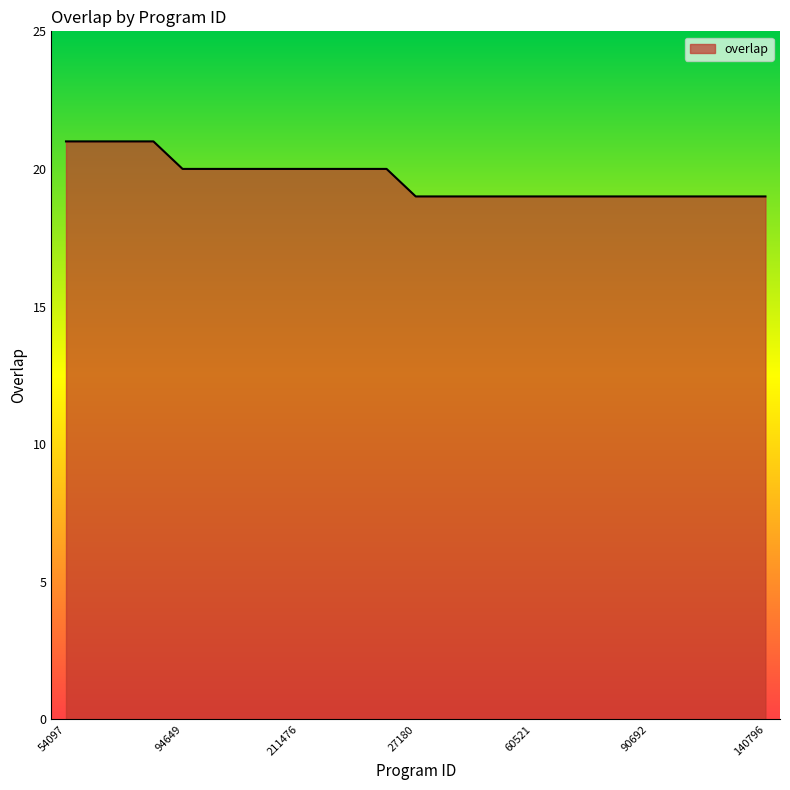

What is the minimum value shown in the chart?

19